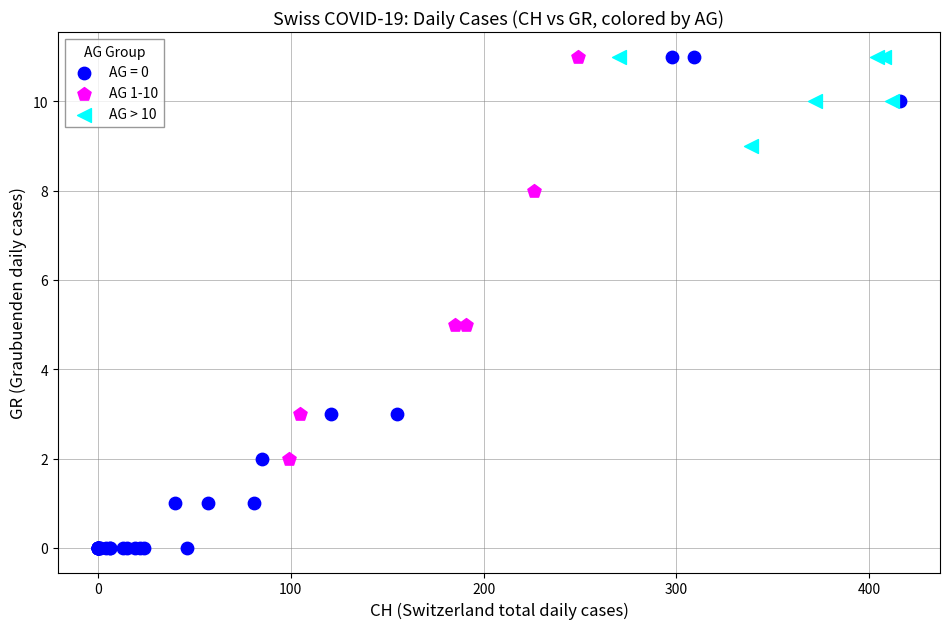

Which series has the largest Y range (max minus min)?

AG = 0